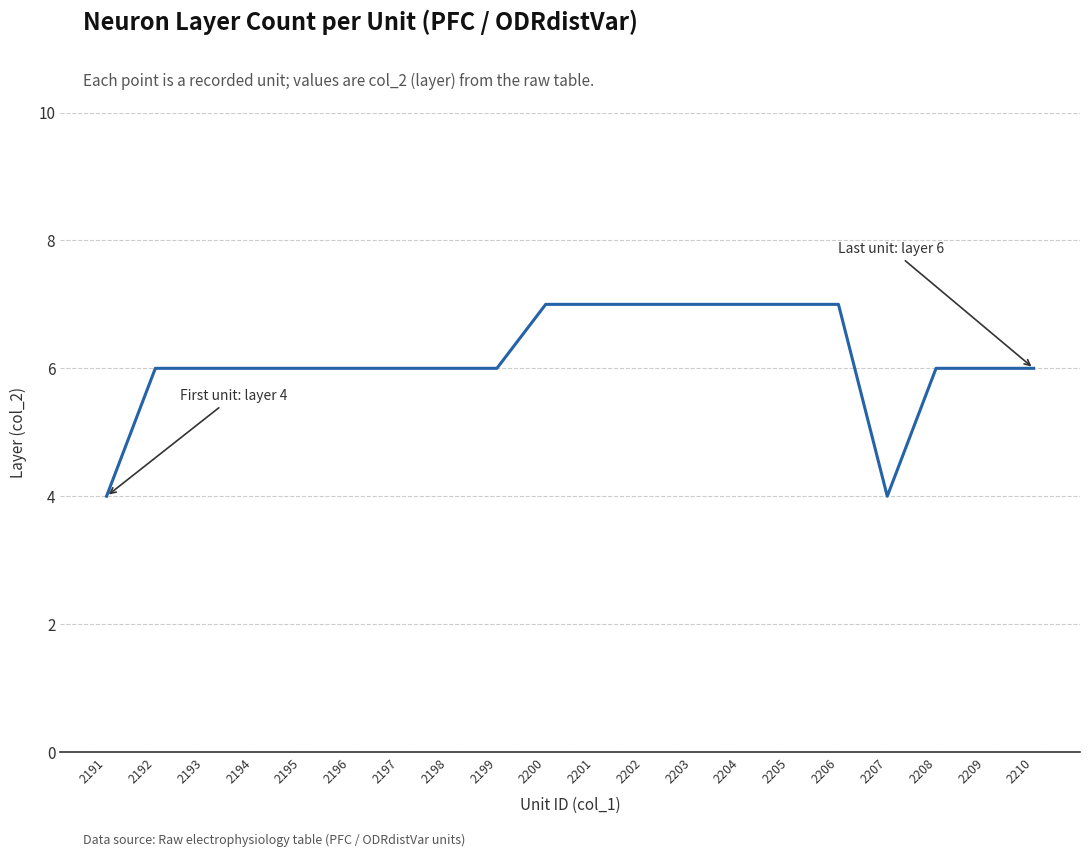

What is the change in value from 2192 to 2207?

-2